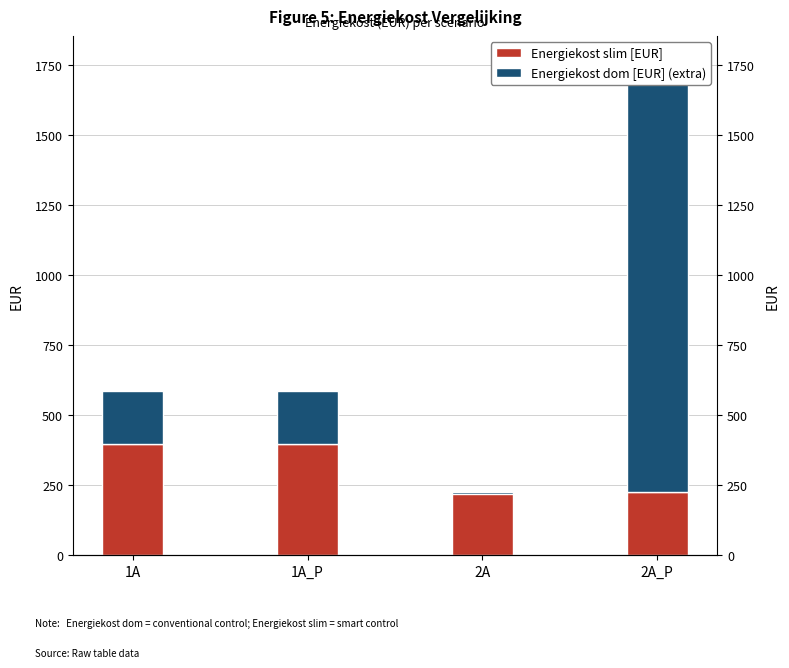

How many values in the Energiekost dom [EUR] (extra) series exceed 191?

3